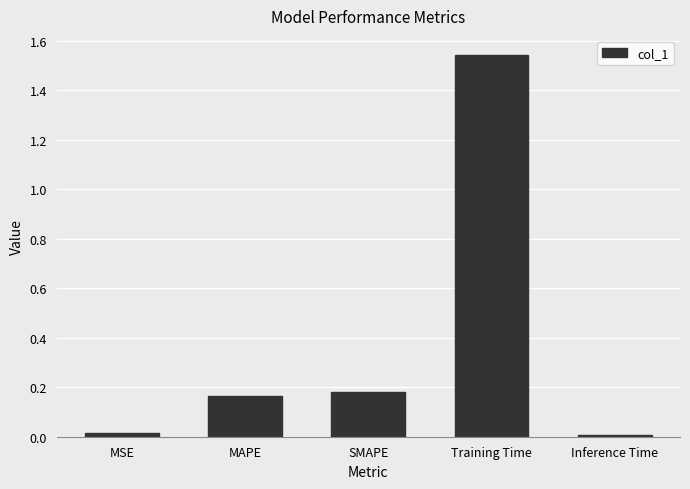

Which has a higher value, SMAPE or Inference Time?

SMAPE